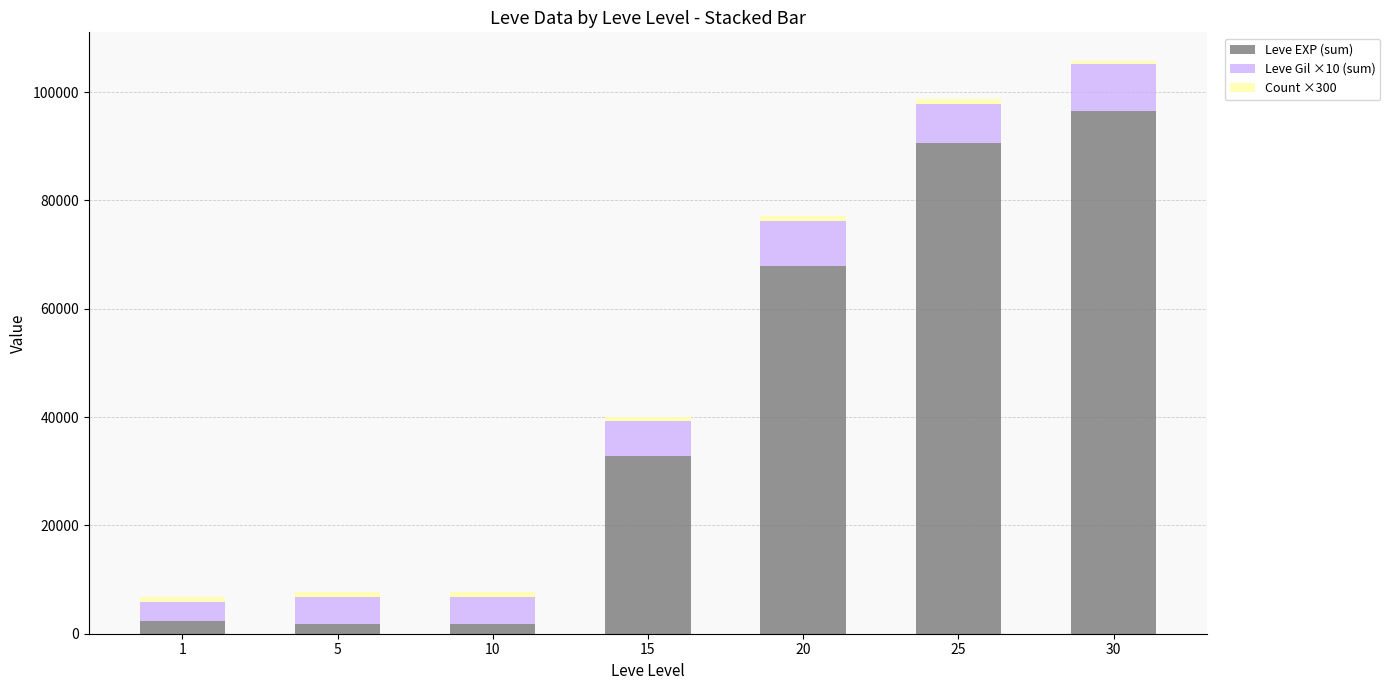

At which category is the sum across all series the highest?

30